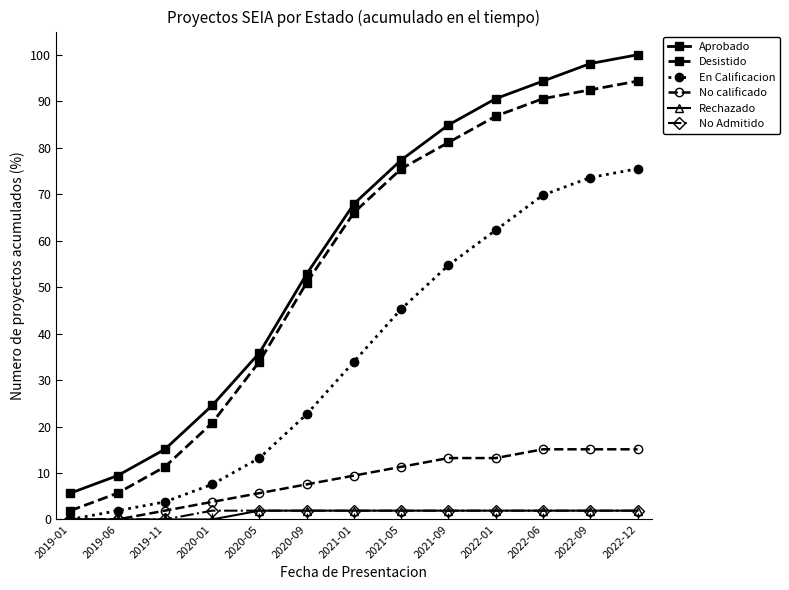

What position from the right is 2022-01?

4